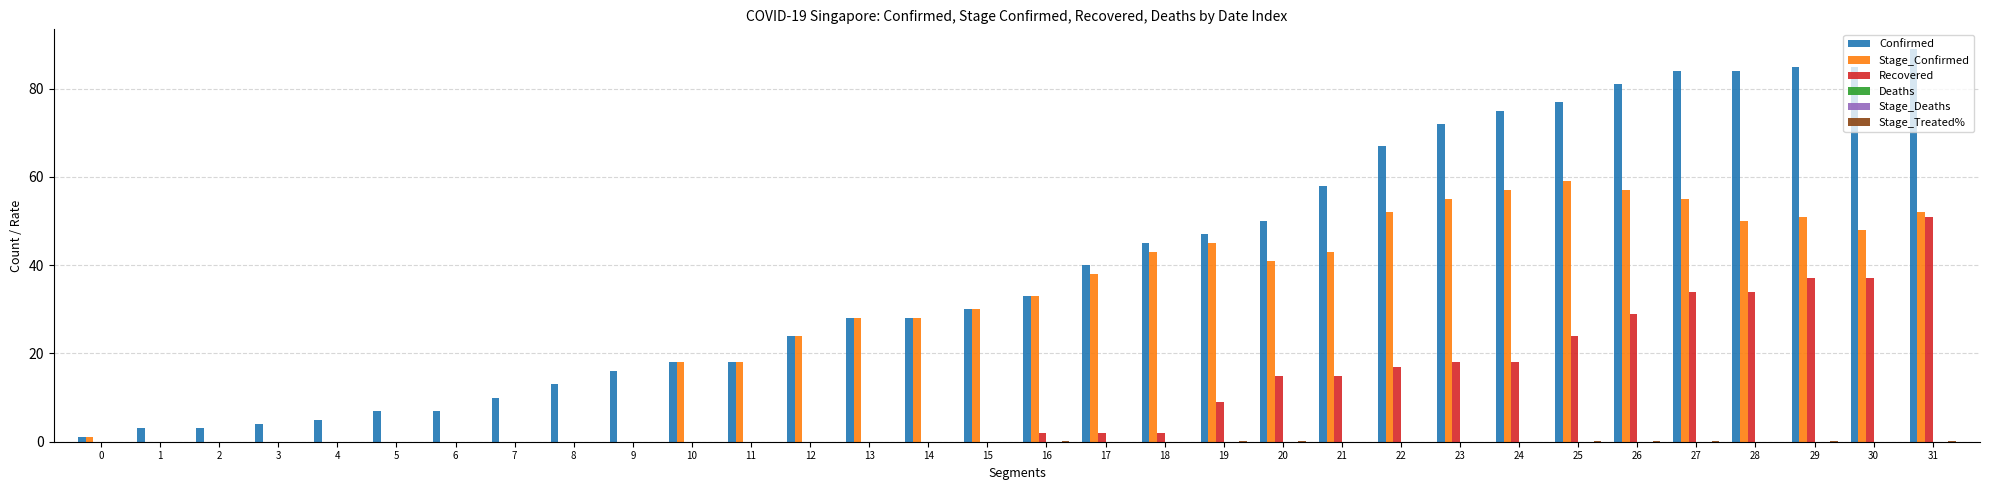

Reading left to right, list all the values displayed in this chart.

Confirmed: 0=1.0	1=3.0	2=3.0	3=4.0	4=5.0	5=7.0	6=7.0	7=10.0	8=13.0	9=16.0	10=18.0	11=18.0	12=24.0	13=28.0	14=28.0	15=30.0	16=33.0	17=40.0	18=45.0	19=47.0	20=50.0	21=58.0	22=67.0	23=72.0	24=75.0	25=77.0	26=81.0	27=84.0	28=84.0	29=85.0	30=85.0	31=89.0
Stage_Confirmed: 0=1.0	1=0.0	2=0.0	3=0.0	4=0.0	5=0.0	6=0.0	7=0.0	8=0.0	9=0.0	10=18.0	11=18.0	12=24.0	13=28.0	14=28.0	15=30.0	16=33.0	17=38.0	18=43.0	19=45.0	20=41.0	21=43.0	22=52.0	23=55.0	24=57.0	25=59.0	26=57.0	27=55.0	28=50.0	29=51.0	30=48.0	31=52.0
Recovered: 0=0.0	1=0.0	2=0.0	3=0.0	4=0.0	5=0.0	6=0.0	7=0.0	8=0.0	9=0.0	10=0.0	11=0.0	12=0.0	13=0.0	14=0.0	15=0.0	16=2.0	17=2.0	18=2.0	19=9.0	20=15.0	21=15.0	22=17.0	23=18.0	24=18.0	25=24.0	26=29.0	27=34.0	28=34.0	29=37.0	30=37.0	31=51.0
Deaths: 0=0.0	1=0.0	2=0.0	3=0.0	4=0.0	5=0.0	6=0.0	7=0.0	8=0.0	9=0.0	10=0.0	11=0.0	12=0.0	13=0.0	14=0.0	15=0.0	16=0.0	17=0.0	18=0.0	19=0.0	20=0.0	21=0.0	22=0.0	23=0.0	24=0.0	25=0.0	26=0.0	27=0.0	28=0.0	29=0.0	30=0.0	31=0.0
Stage_Deaths: 0=0.0	1=0.0	2=0.0	3=0.0	4=0.0	5=0.0	6=0.0	7=0.0	8=0.0	9=0.0	10=0.0	11=0.0	12=0.0	13=0.0	14=0.0	15=0.0	16=0.0	17=0.0	18=0.0	19=0.0	20=0.0	21=0.0	22=0.0	23=0.0	24=0.0	25=0.0	26=0.0	27=0.0	28=0.0	29=0.0	30=0.0	31=0.0
Stage_Treated%: 0=0.0	1=0.0	2=0.0	3=0.0	4=0.0	5=0.0	6=0.0	7=0.0	8=0.0	9=0.0	10=0.0	11=0.0	12=0.0	13=0.0	14=0.0	15=0.0	16=0.1	17=0.0	18=0.0	19=0.2	20=0.1	21=0.0	22=0.0	23=0.0	24=0.0	25=0.1	26=0.1	27=0.1	28=0.0	29=0.1	30=0.0	31=0.3